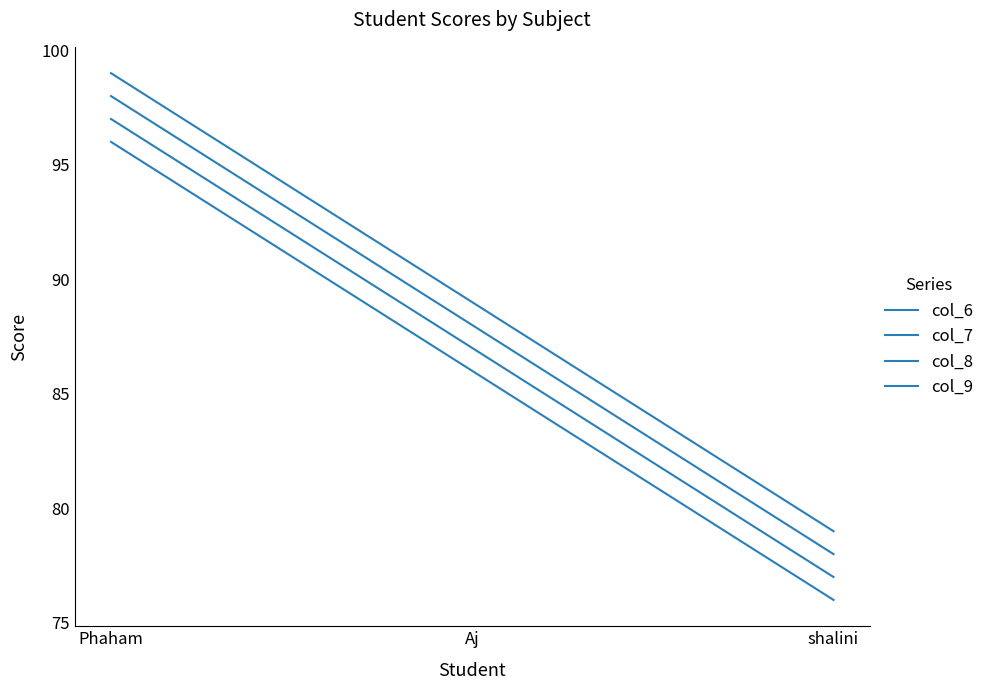

What is the sum of all col_7 values?

264